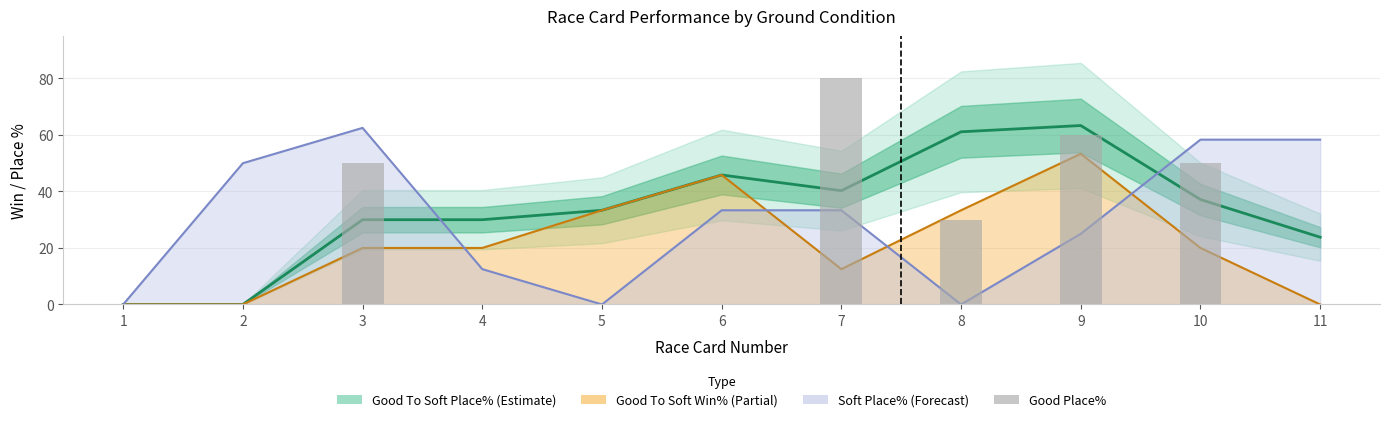

Reading left to right, what are all the values shown in this chart?

1=0	2=0	3=50	4=0	5=0	6=0	7=80	8=30	9=60	10=50	11=0